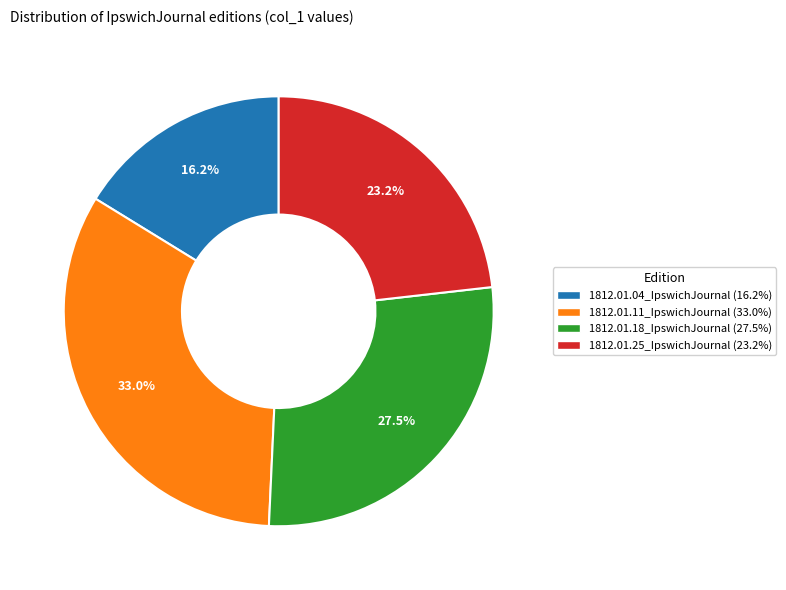

What percentage is NOT represented by 1812.01.18_IpswichJournal?

72.5%